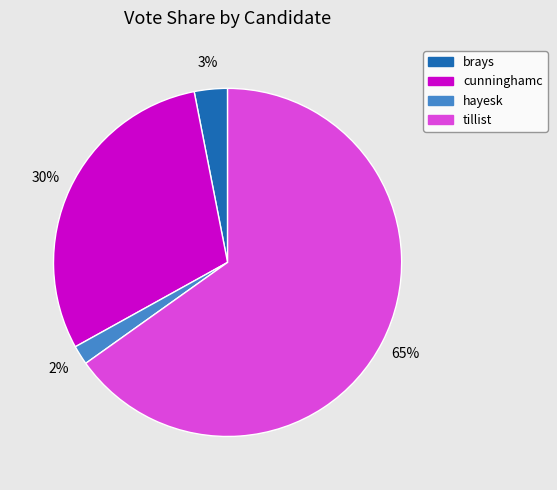

To the nearest percent, what is the average slice percentage?

25%